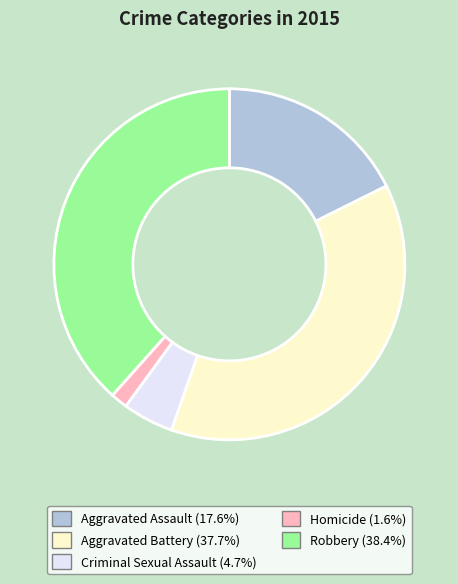

Which has a higher value, Robbery or Homicide?

Robbery